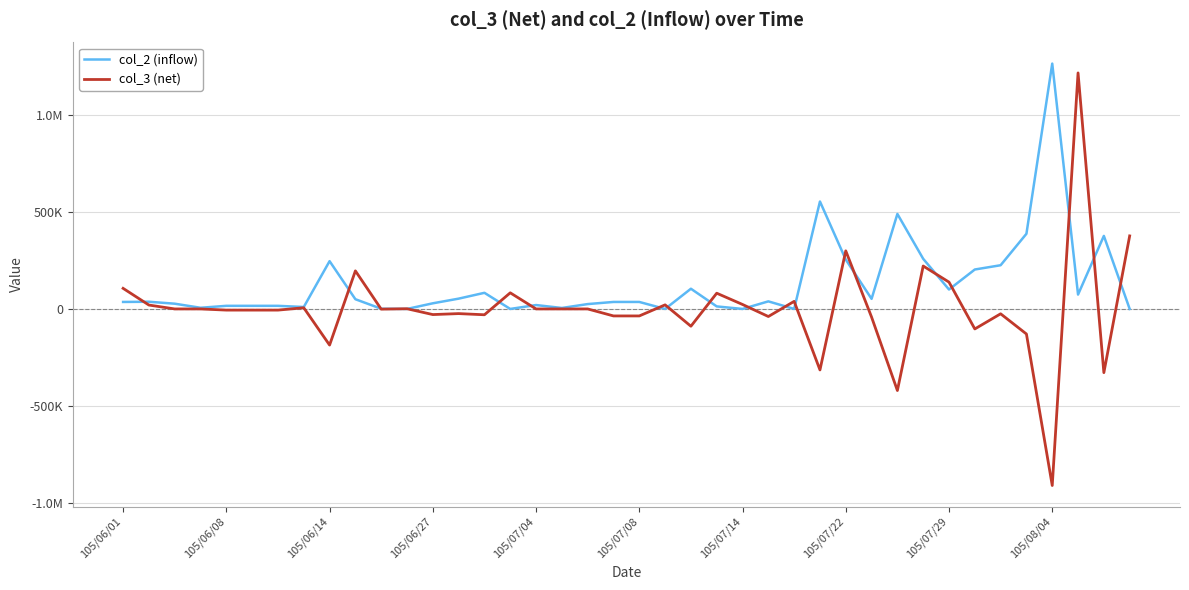

Reading right to left, list all the values displayed in this chart.

col_2 (inflow): 0	376000	74000	1263000	387000	225000	203000	100000	258000	489000	52000	254000	553000	0	39000	0	13000	104000	0	36000	36000	25000	5000	20000	0	83000	53000	29000	0	1000	50000	246000	10000	16000	16000	16000	6000	27000	37000	36000
col_3 (net): 376000	-328000	1215000	-909000	-129000	-25000	-103000	138000	221000	-420000	-42000	299000	-314000	39000	-39000	23000	81000	-89000	21000	-36000	-36000	0	0	0	83000	-30000	-24000	-29000	1000	-1000	196000	-186000	6000	-6000	-6000	-6000	0	0	20000	106000